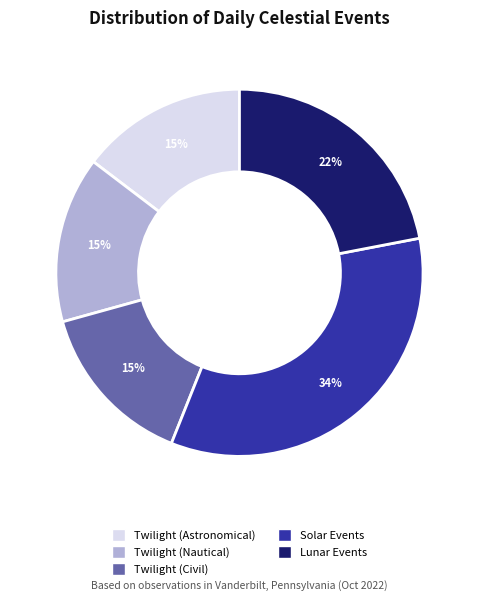

Is it true that Twilight (Nautical) is 15% of the pie?

True